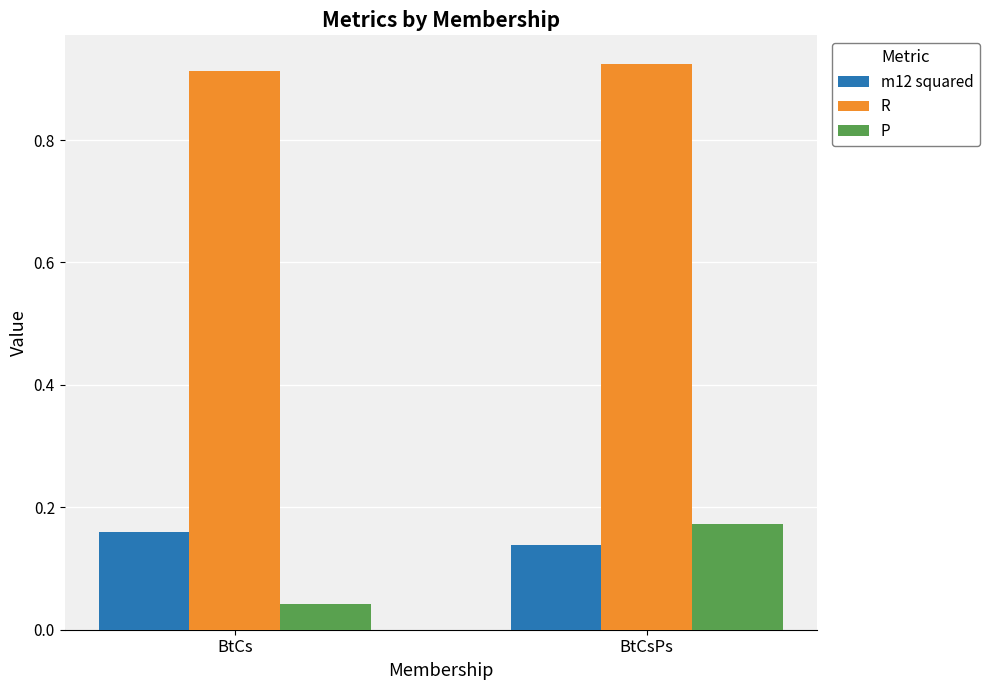

True or false: P has a value of 0.1 at BtCs.

False